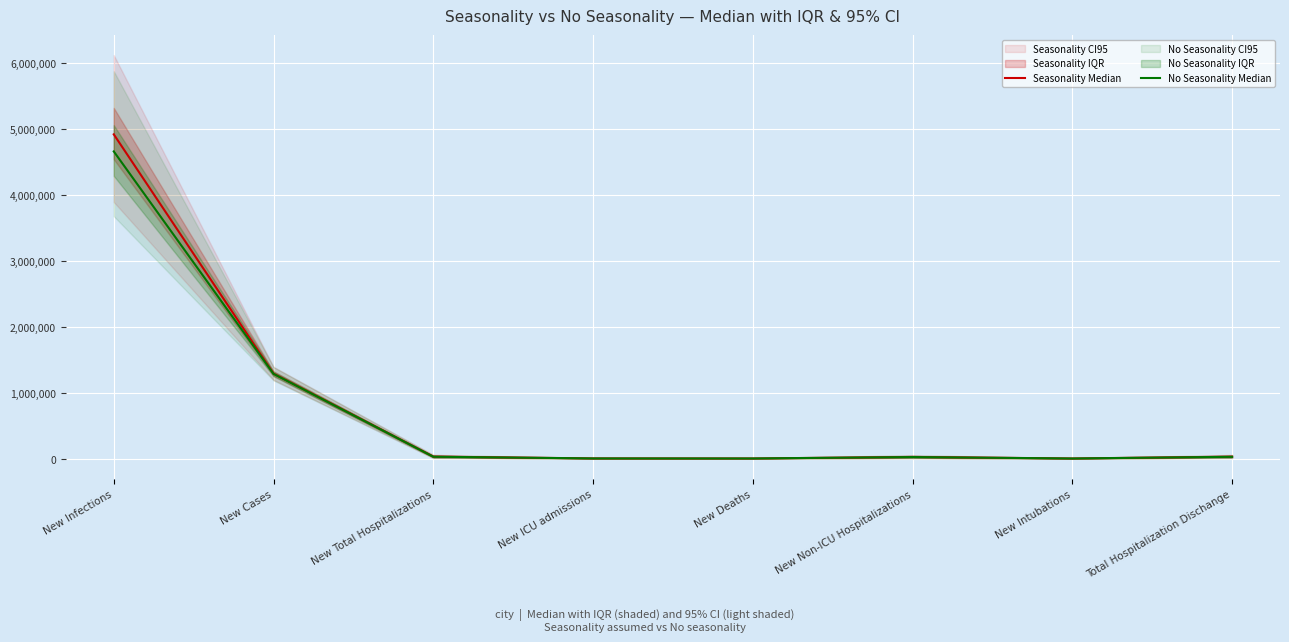

What is the difference between the highest and lowest values at New Cases?

3944